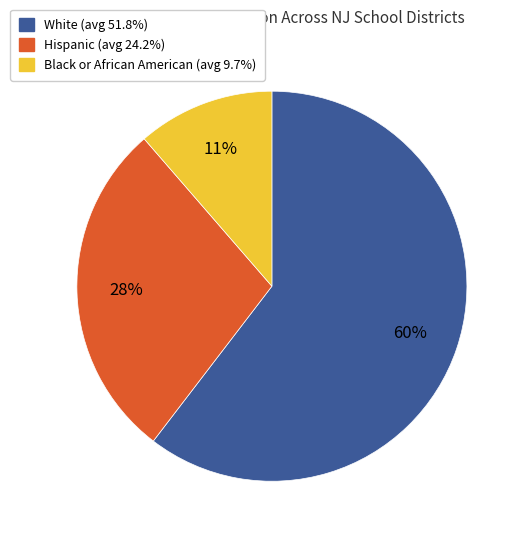

Do Hispanic and White together represent more than half of the pie?

Yes